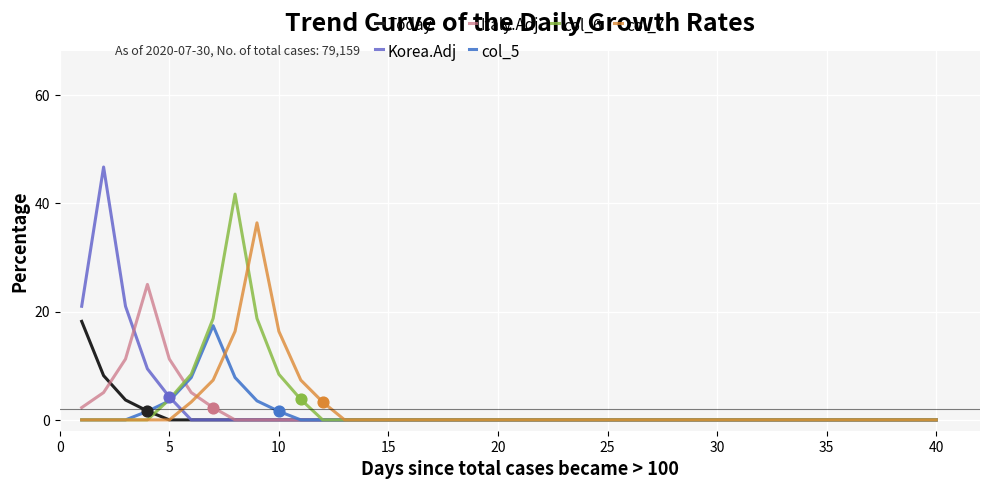

How many lines are shown in the chart?

6